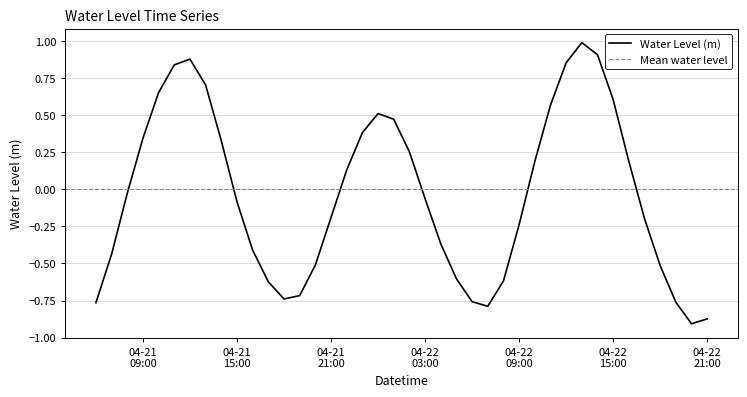

At which category does the data reach its first local valley?

2025-04-21 18:00:00